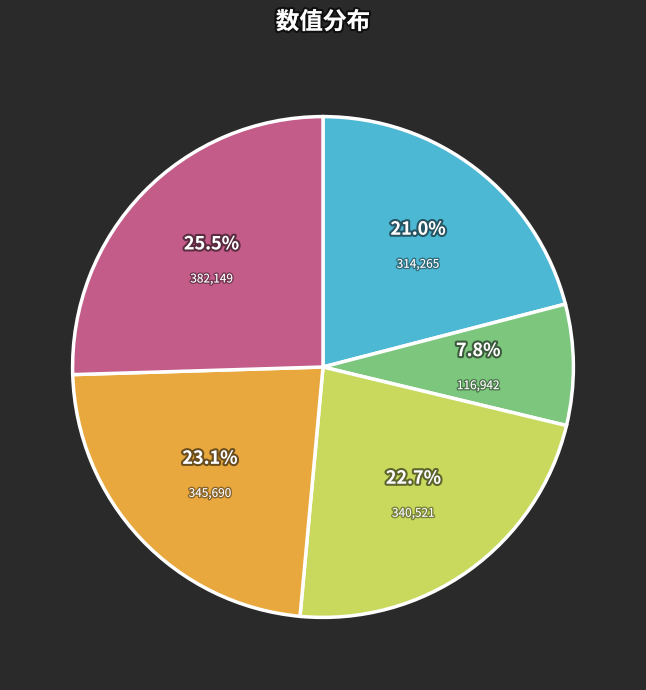

Is there any slice that represents more than half of the pie?

No